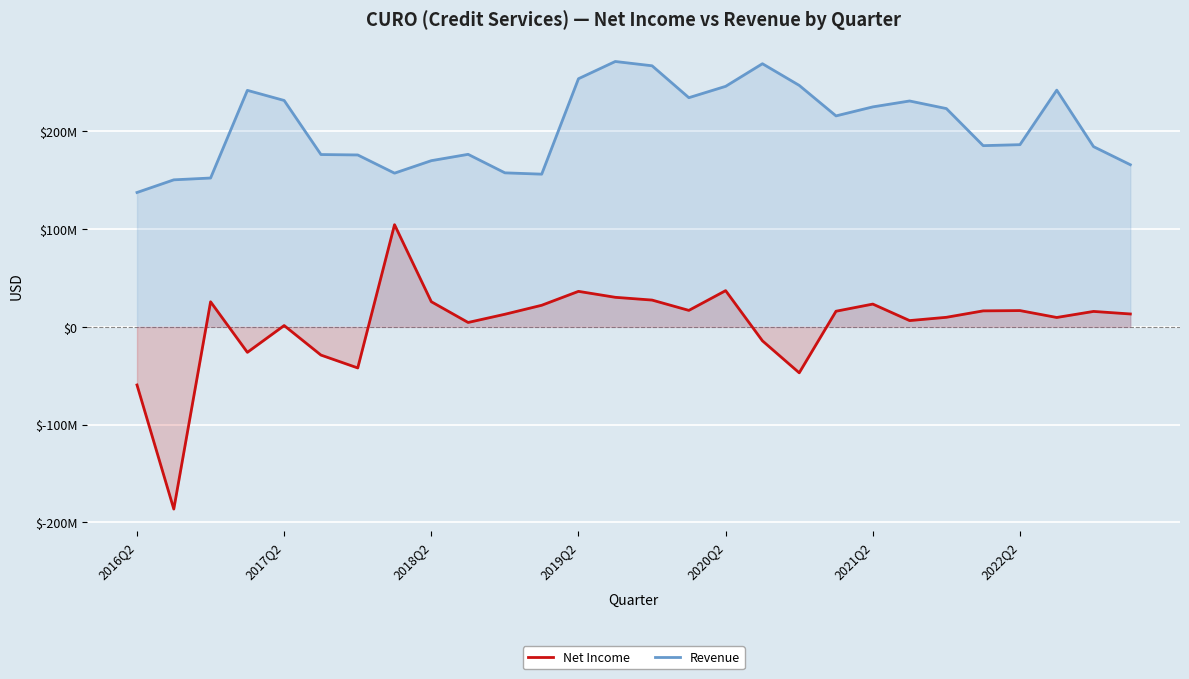

Does the chart display data point markers on the line(s)?

No